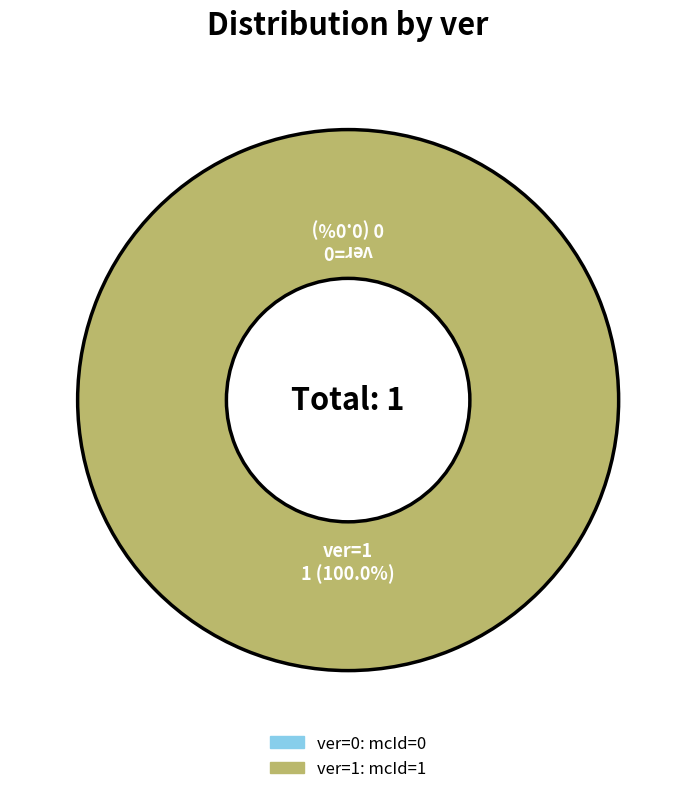

To the nearest percent, what is the difference between the ver=0 and ver=1 slice percentages?

100%